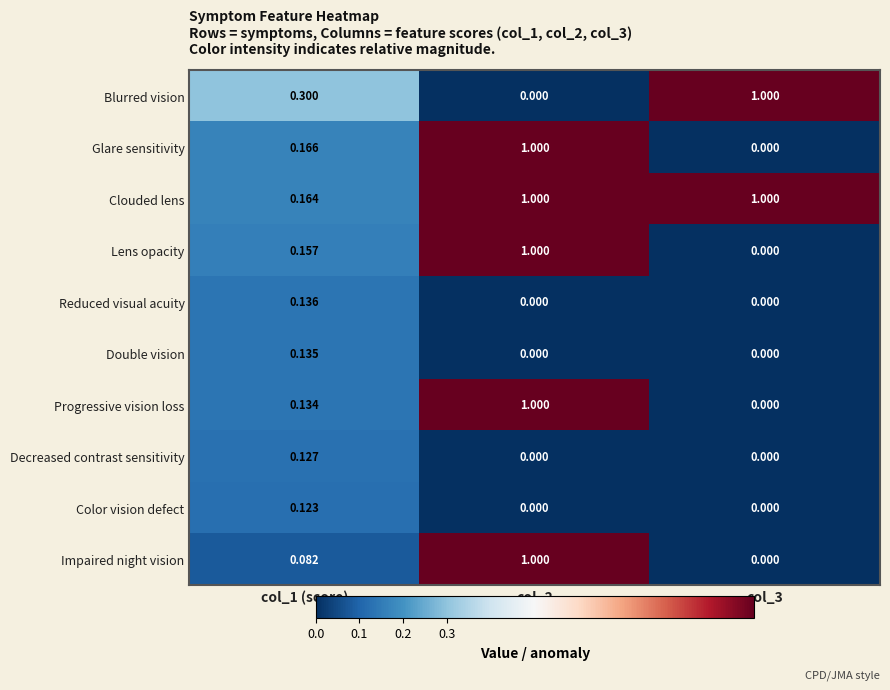

Between col_1 (score) and col_2, which series saw the biggest shift?

Impaired night vision